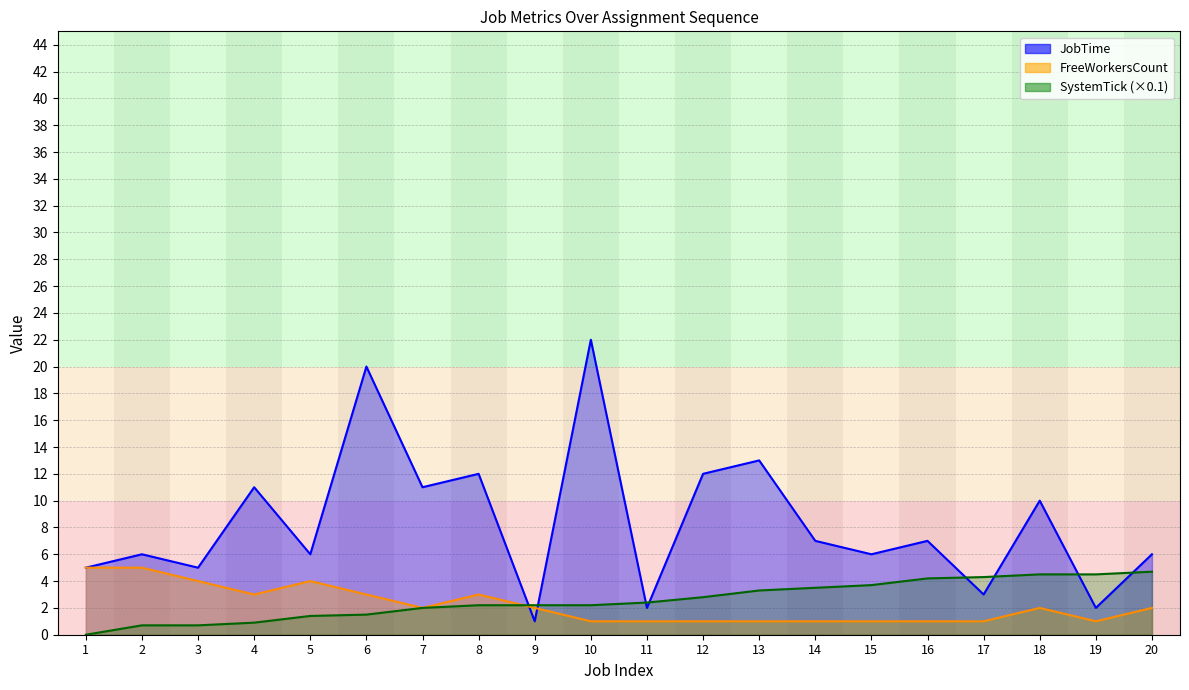

True or false: JobTime has more than 0 interior local peaks.

True